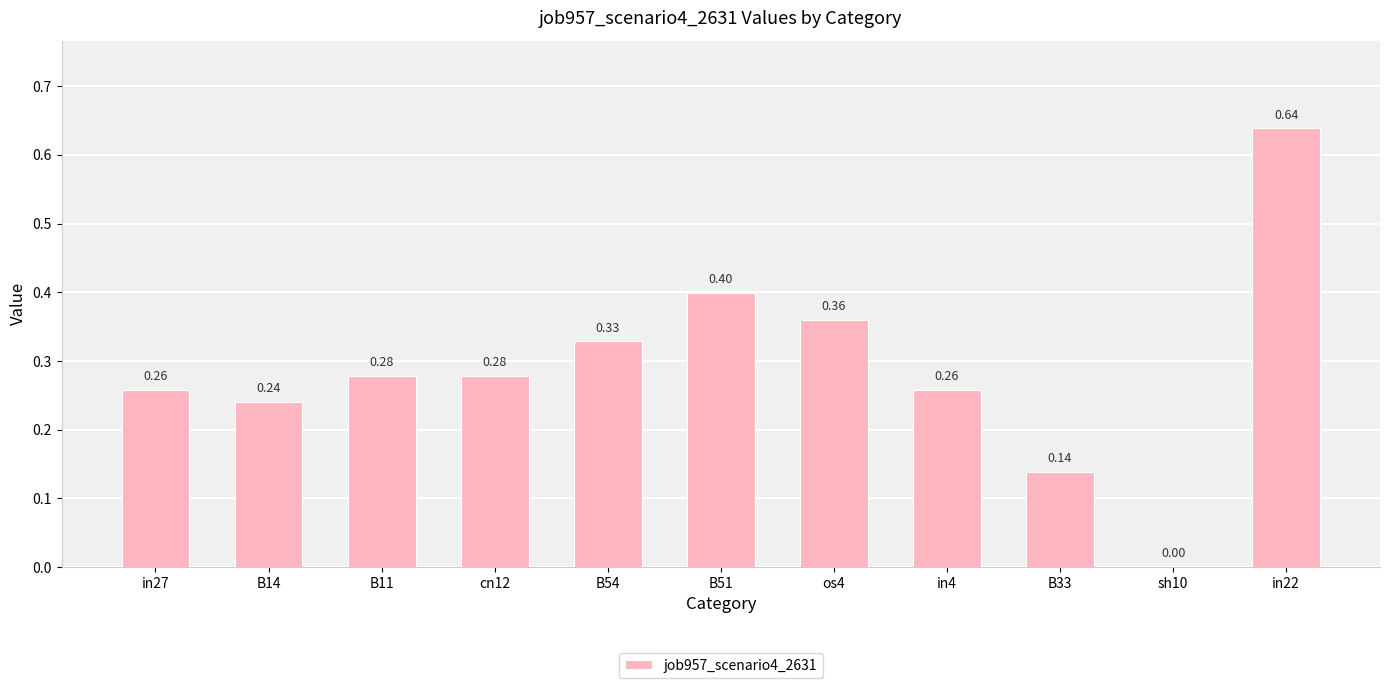

What is the sum of the values at B54 and B33?

0.5